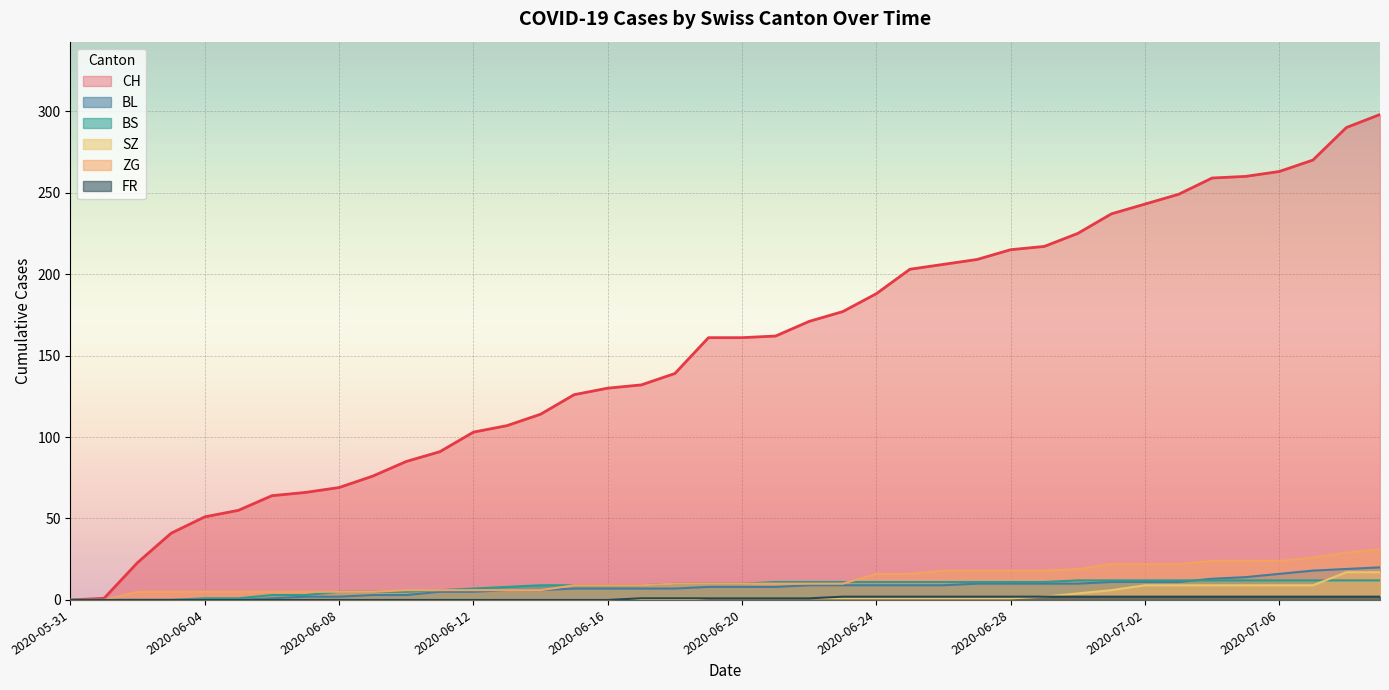

Which series has the largest total across all categories?

CH